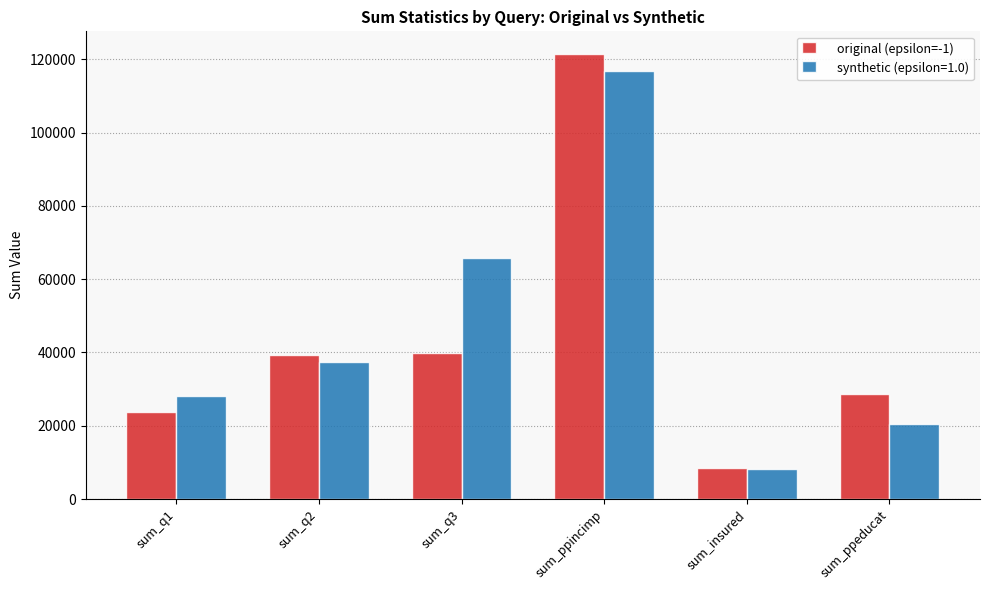

What is the smallest value displayed?

8297